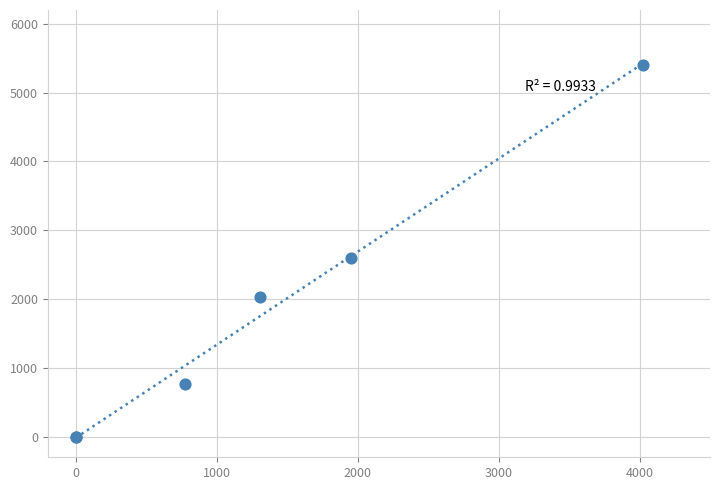

What Y value in the scatter plot is closest to 2699?

2602